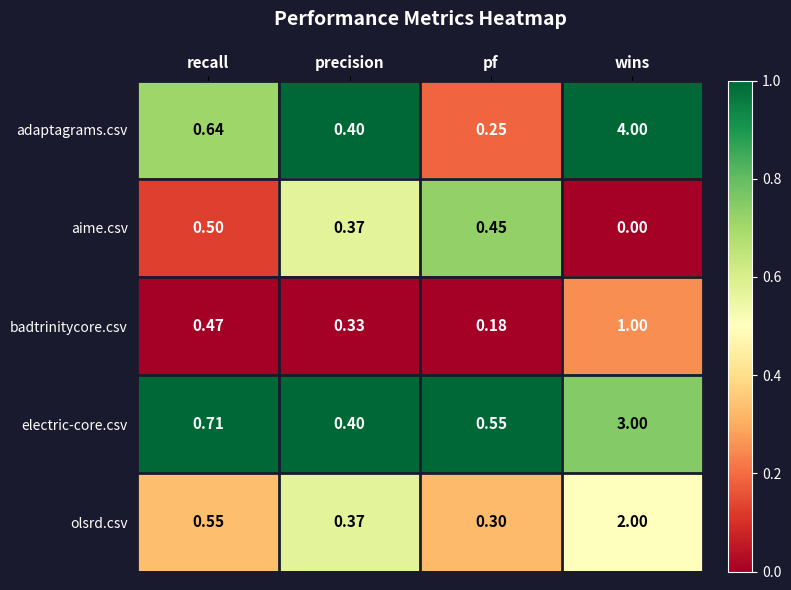

At which label is electric-core.csv closest to 1?

recall